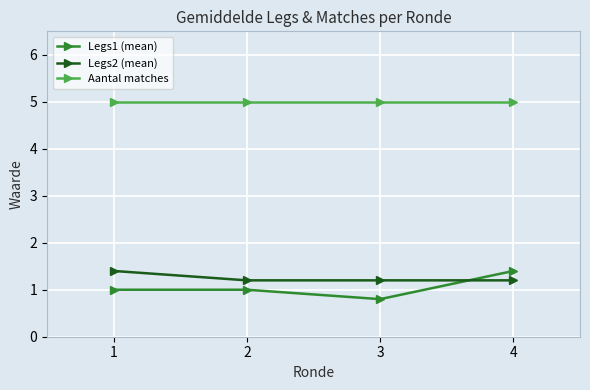

What is the smallest value displayed?

0.8